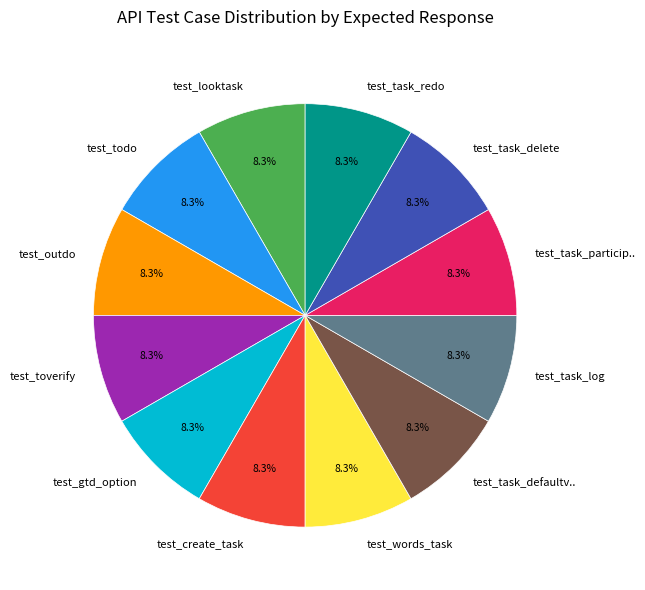

How many slices are in this pie chart?

12